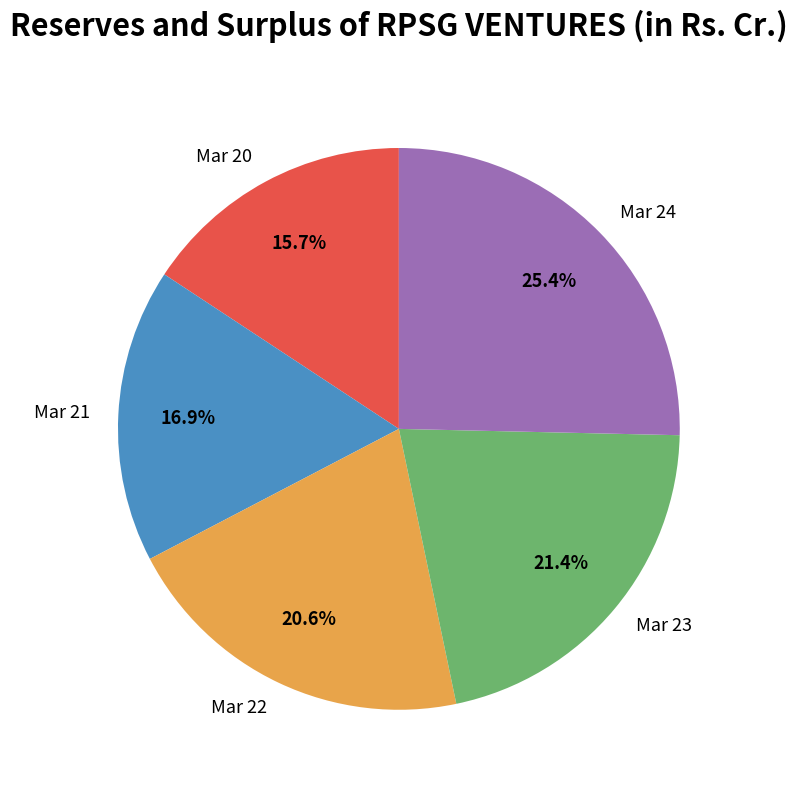

Count the number of slices in the pie.

5